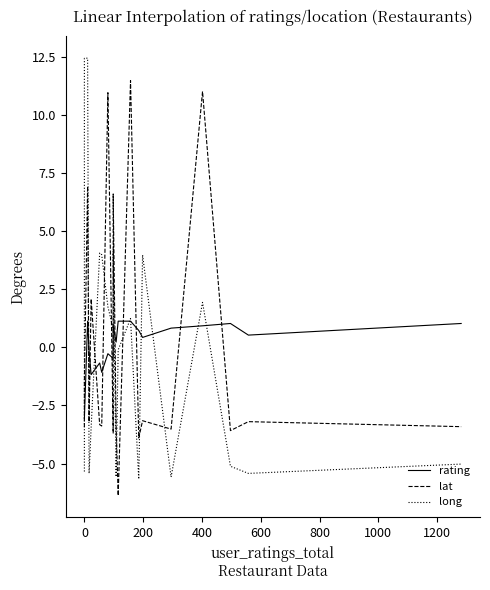

Which series has the largest range (max minus min)?

long